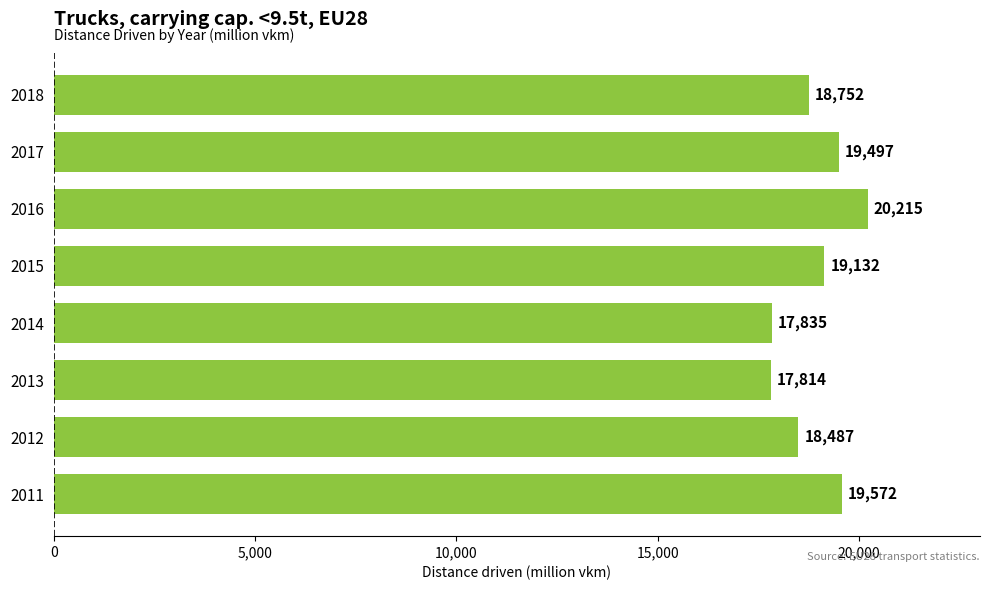

How many bars are there in total?

8